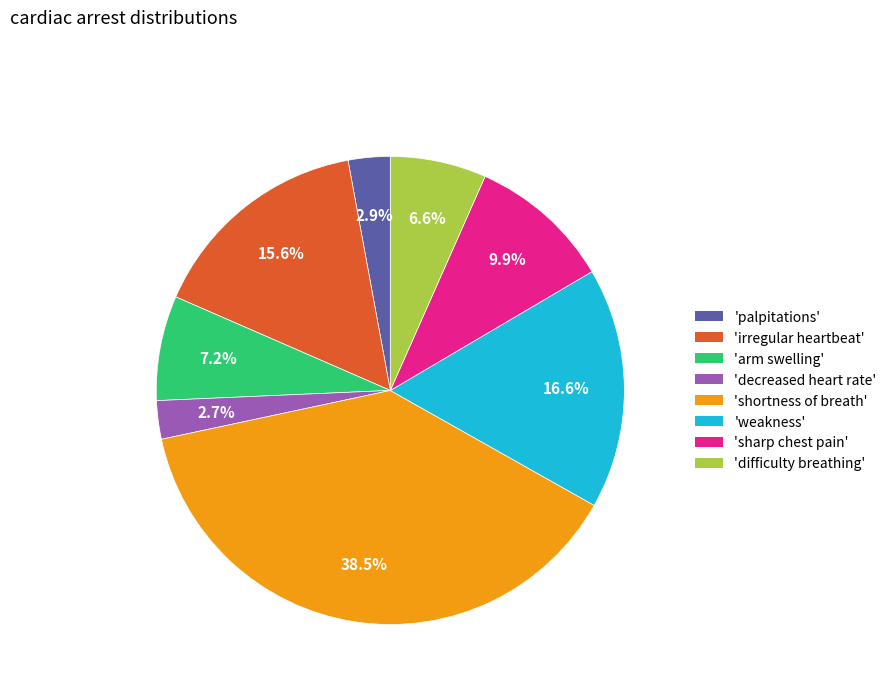

Does any single category account for the majority?

No